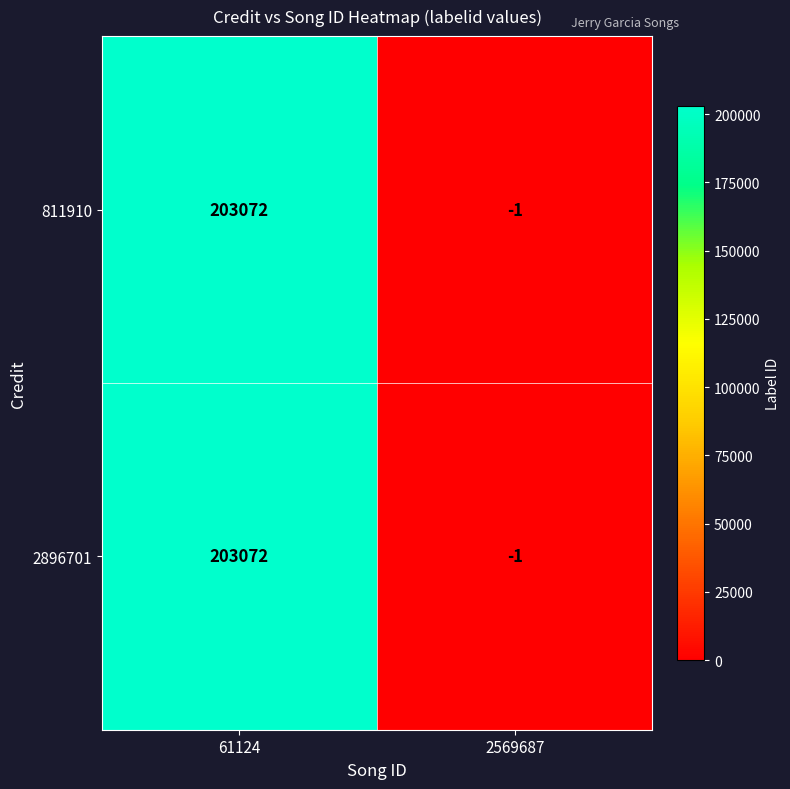

The 811910 series shows 203072 at 61124. True or false?

True